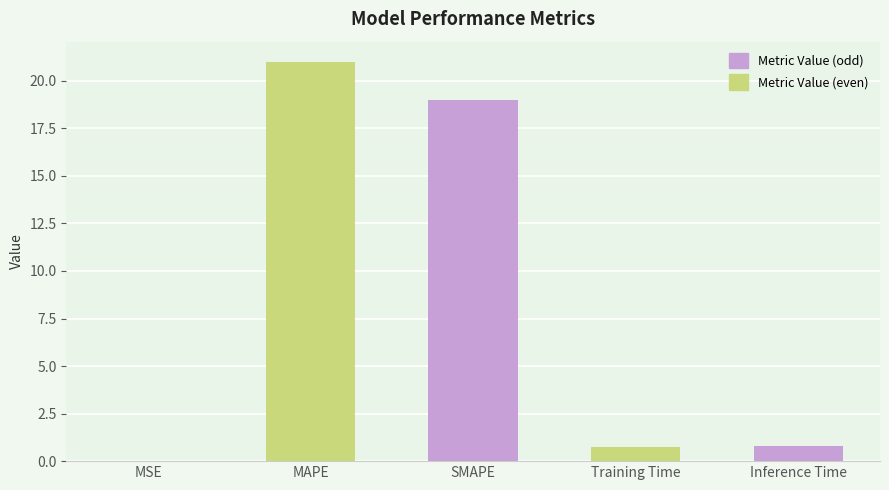

What is the sum of all values?

41.5